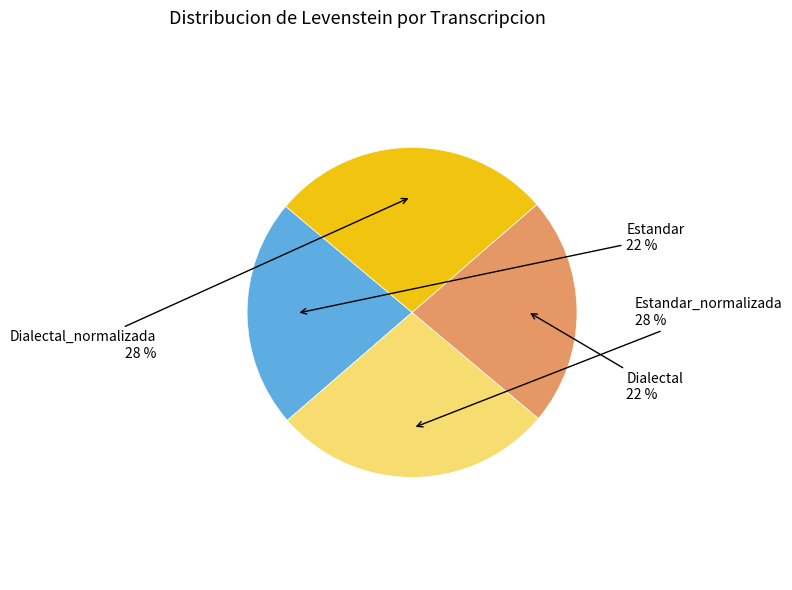

Combined, do Dialectal and Estandar account for over 50%?

No